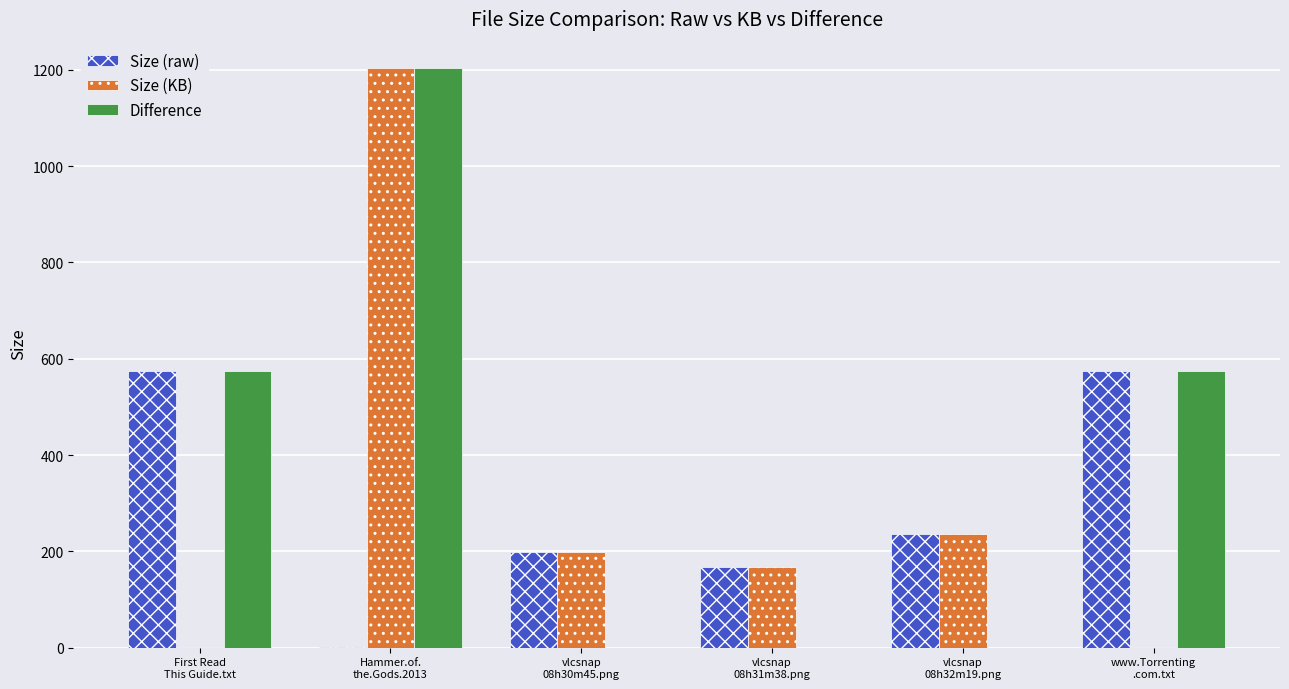

What is the sum of all Size (KB) values?

1806.9